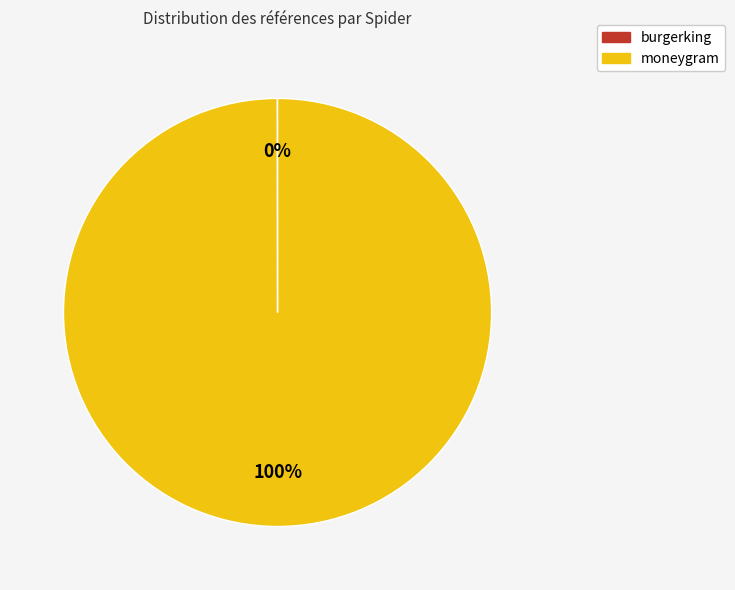

Is it true that moneygram is 90% of the pie?

False